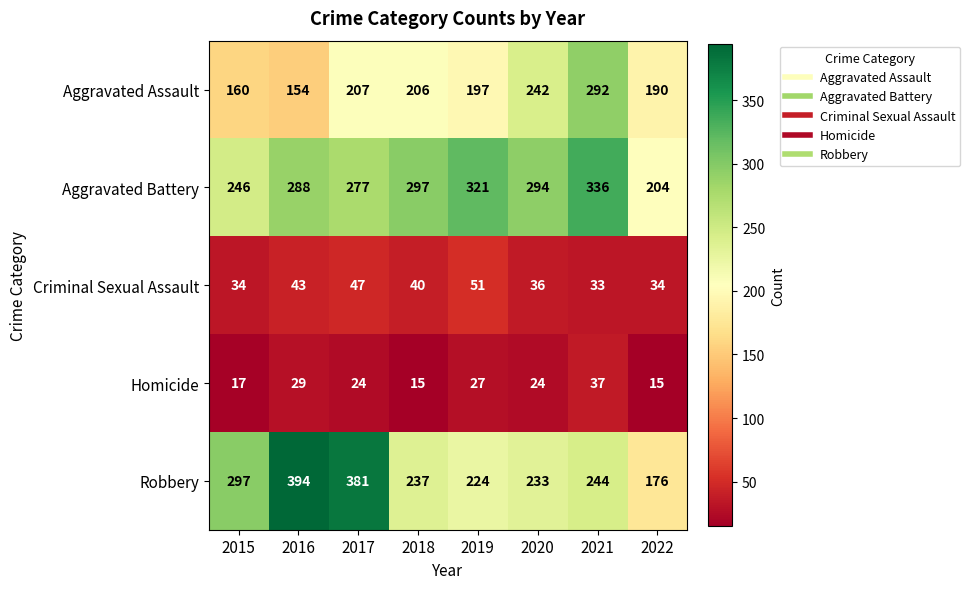

Which series has the widest spread of values?

Robbery